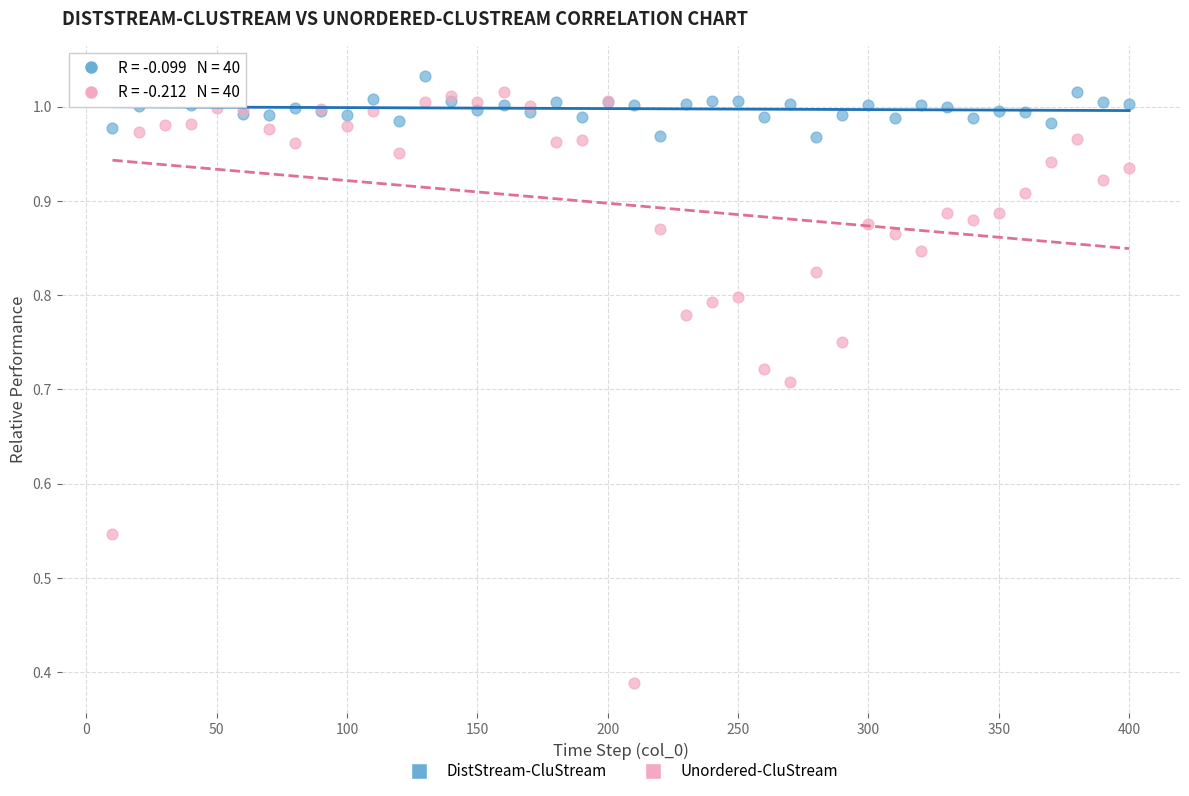

Which series contains the lowest Y value?

Unordered-CluStream